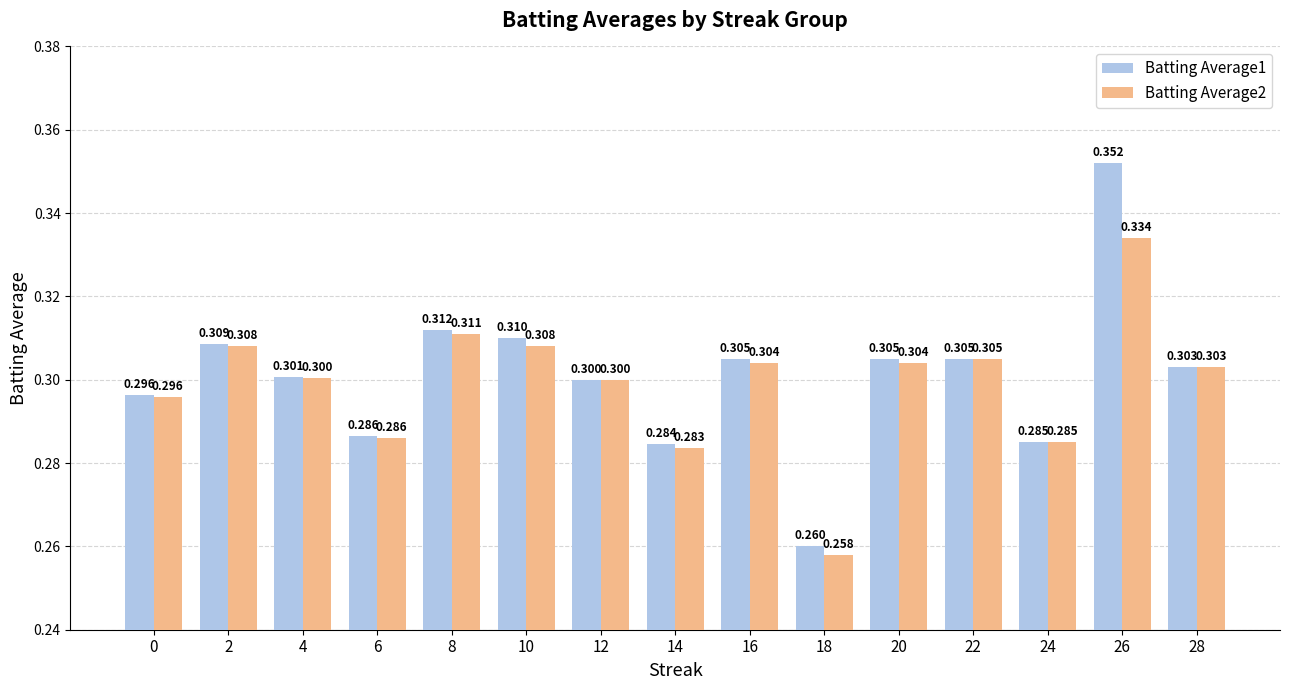

Are the bars grouped side by side (vs. stacked)?

Yes